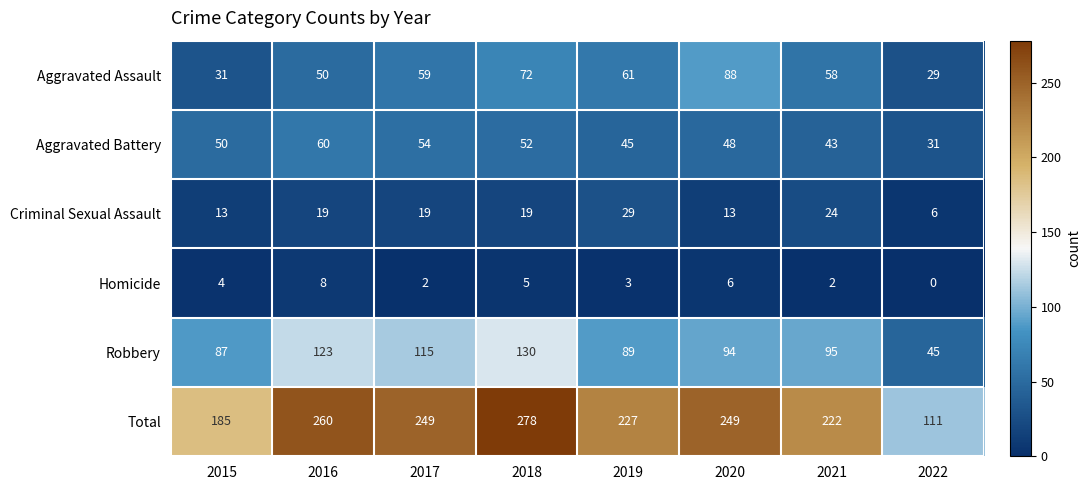

At 2019, list the series in order from largest to smallest.

Total, Robbery, Aggravated Assault, Aggravated Battery, Criminal Sexual Assault, Homicide